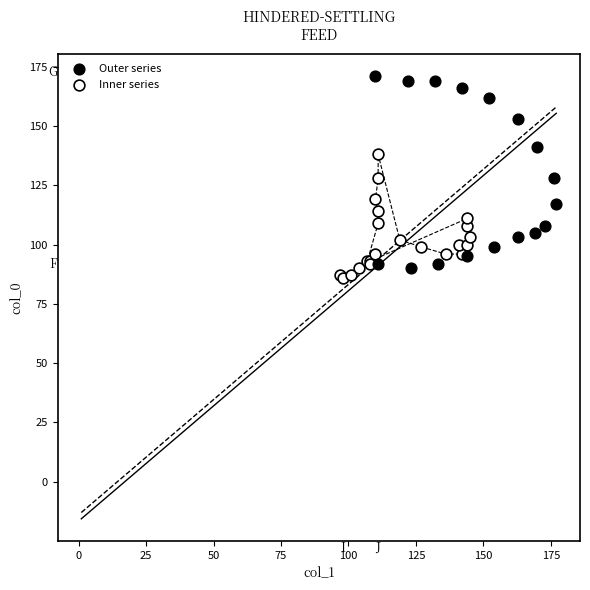

Which series has the largest Y range (max minus min)?

Outer series